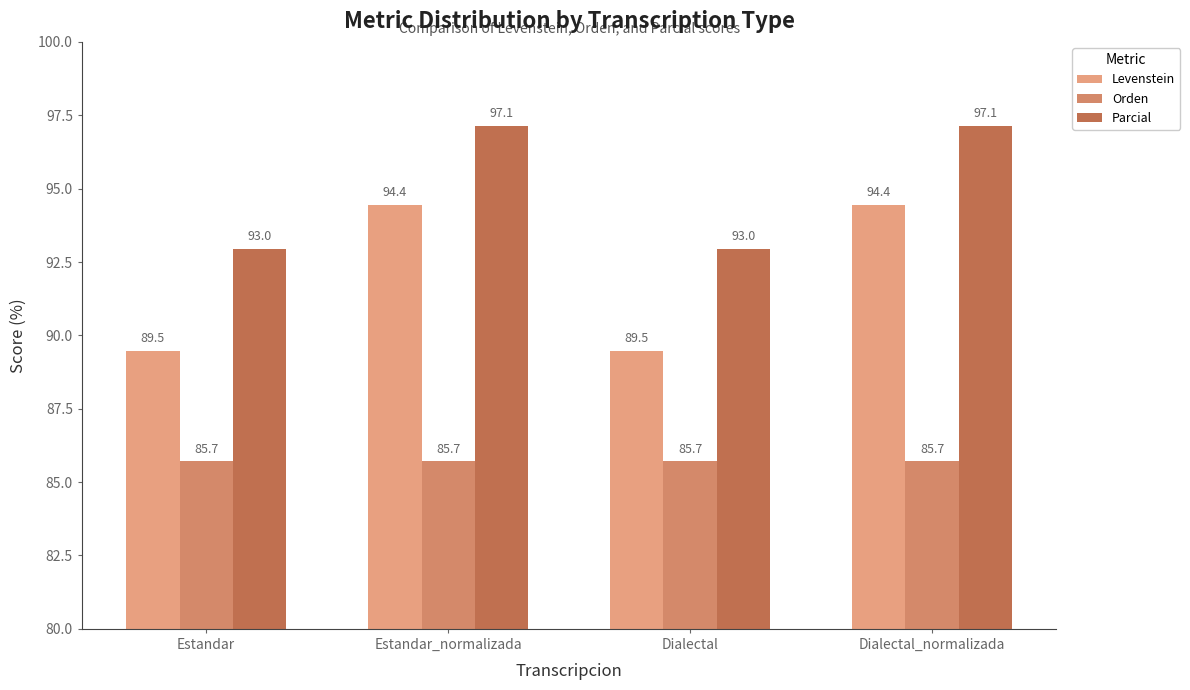

How many bars are there in each group?

3